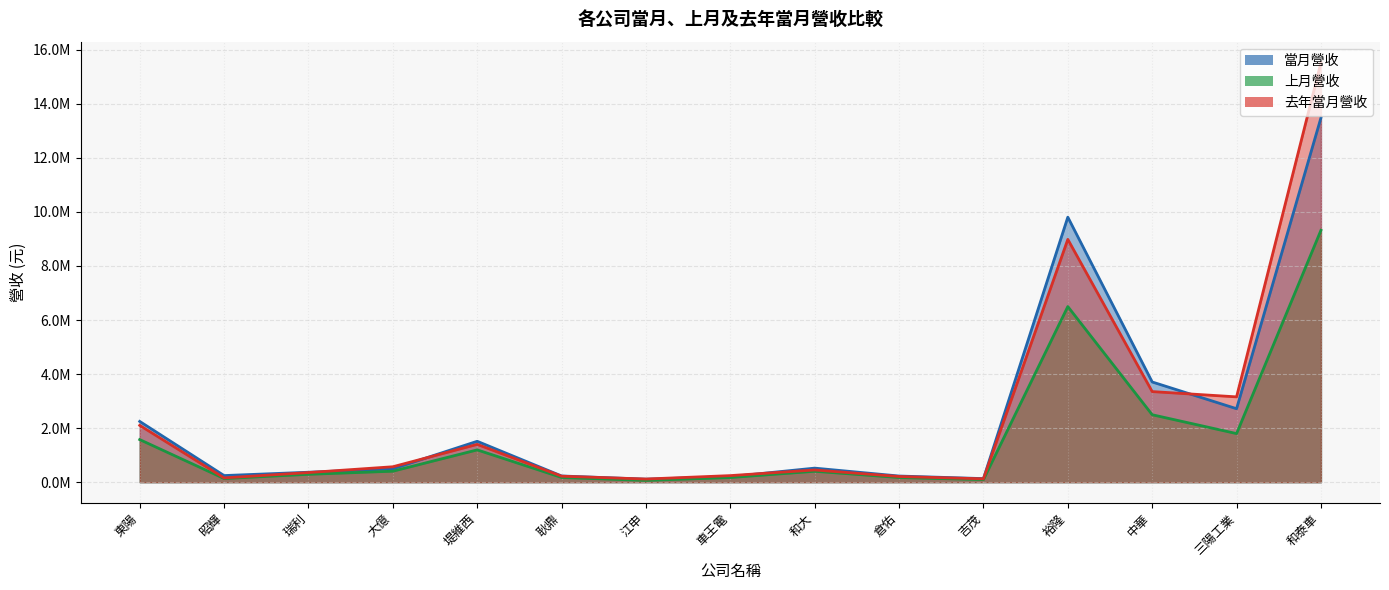

What position from the left is 瑞利?

3